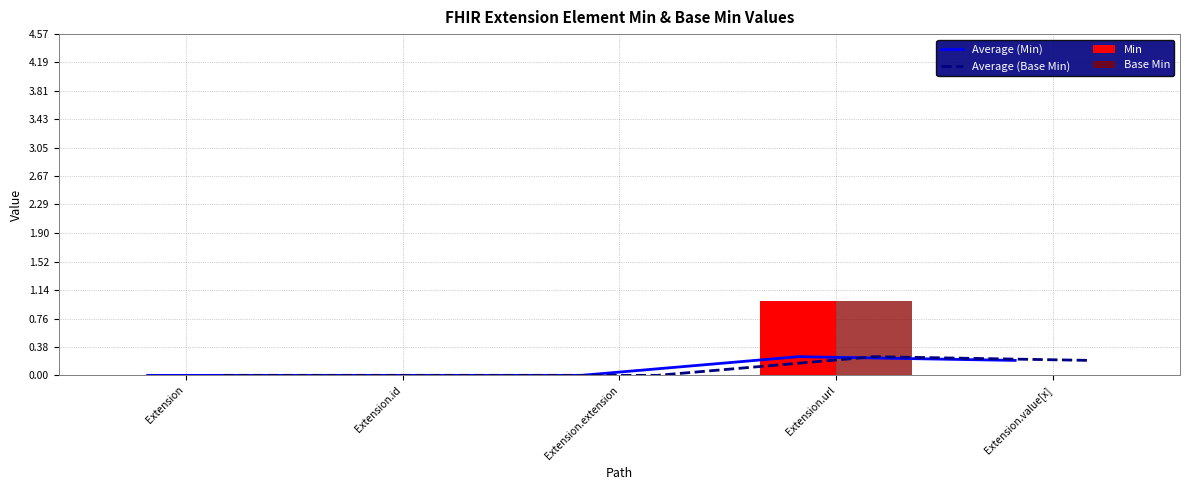

What is the label of the 4th bar from the left?

Extension.url